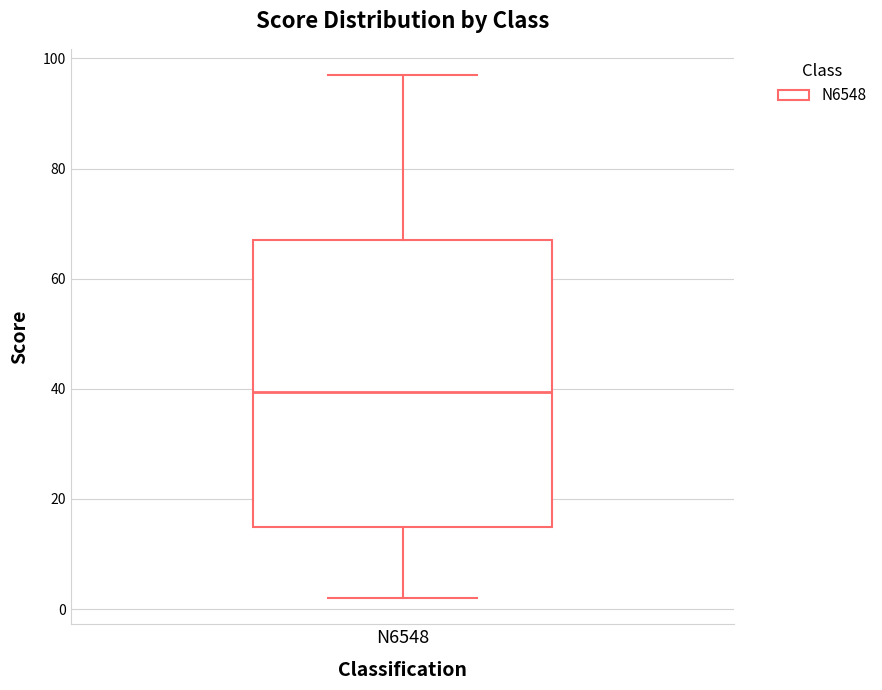

Read this box plot against the y-axis: the position of the median line, the range covered by the box, and the ends of both whiskers. The values are not printed on the chart, so give them approximately, as read against the axis.

median 40, box 16 to 68, whiskers 2 to 98